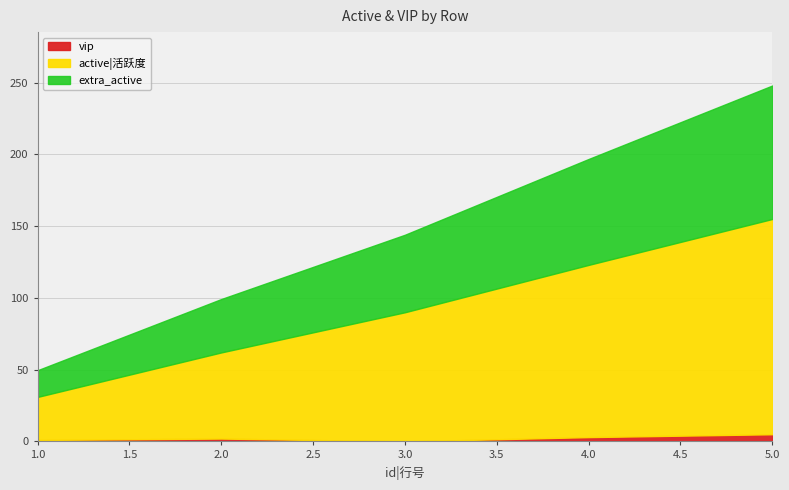

How many lines are shown in the chart?

3